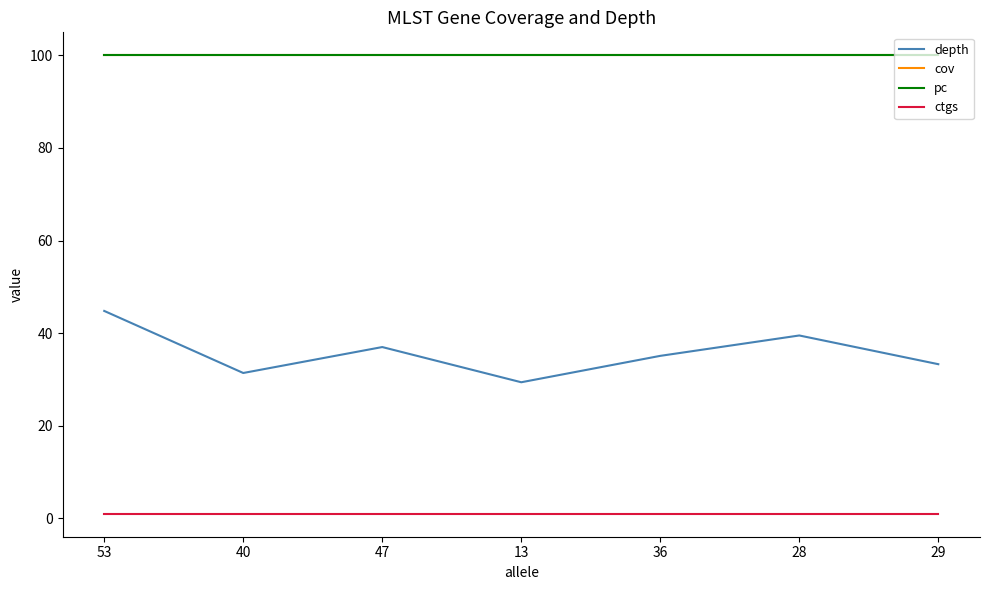

Reading left to right, extract all data points from this chart.

depth: 44.8	31.4	37.0	29.4	35.1	39.5	33.3
cov: 100.0	100.0	100.0	100.0	100.0	100.0	100.0
pc: 100.0	100.0	100.0	100.0	100.0	100.0	100.0
ctgs: 1.0	1.0	1.0	1.0	1.0	1.0	1.0